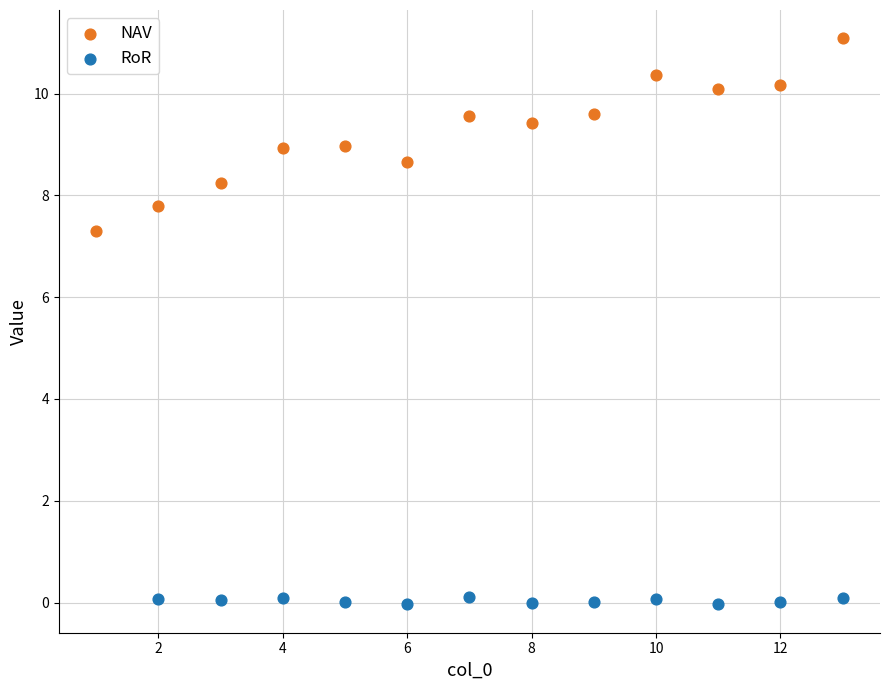

Which series reaches the maximum Y coordinate?

NAV